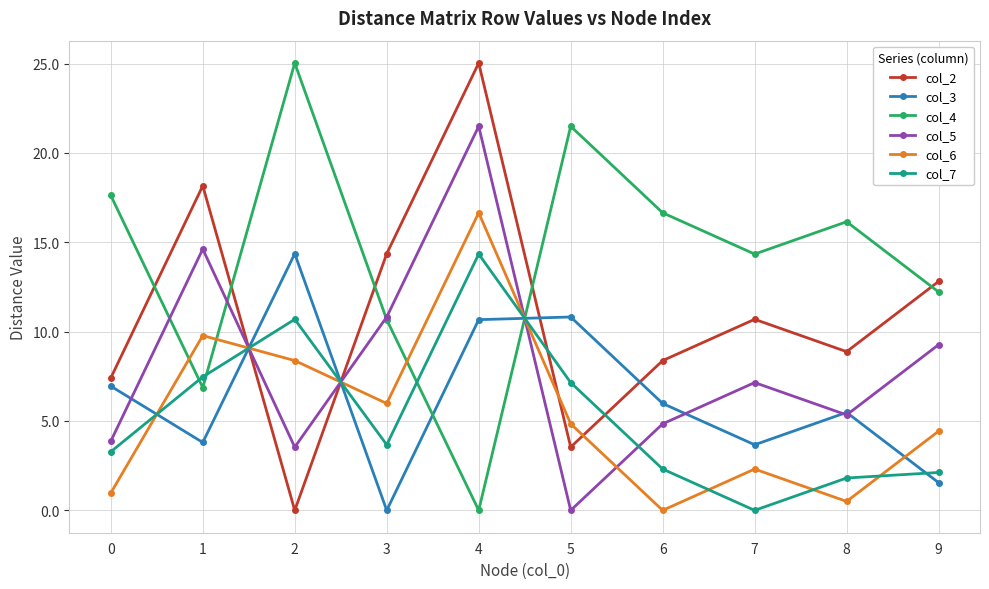

Where is the first local minimum for col_6?

3